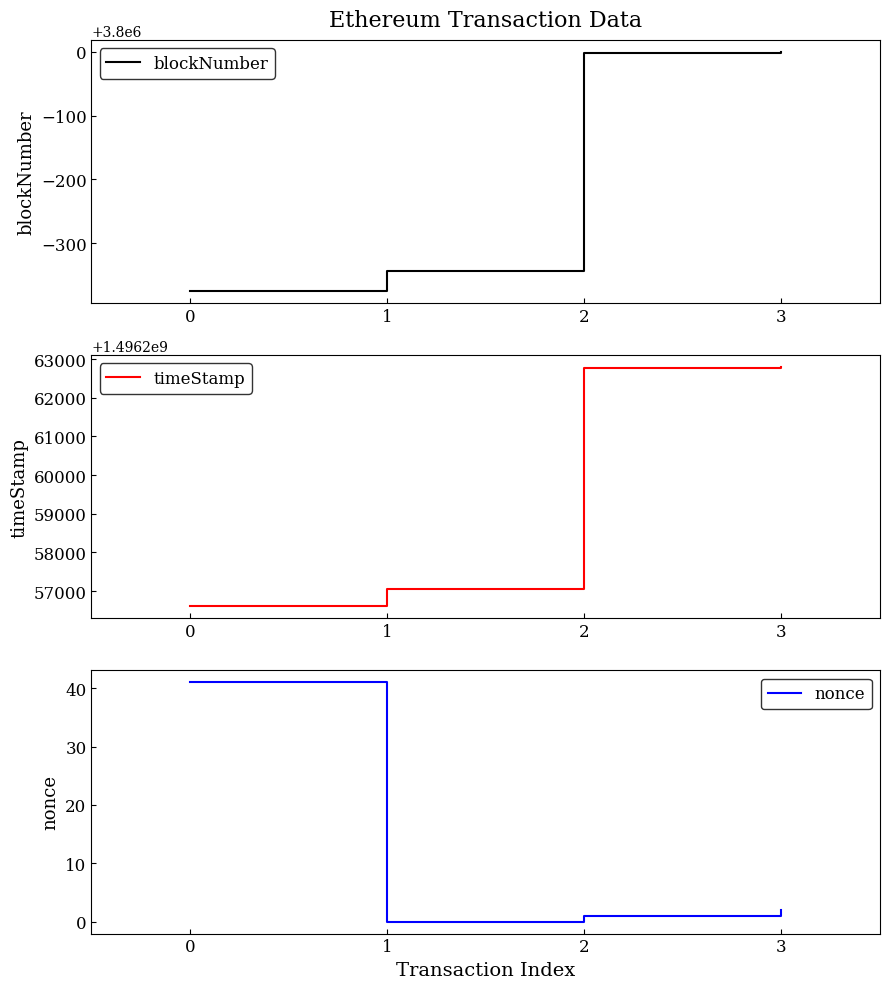

At how many categories does at least one series exceed 697357932?

4